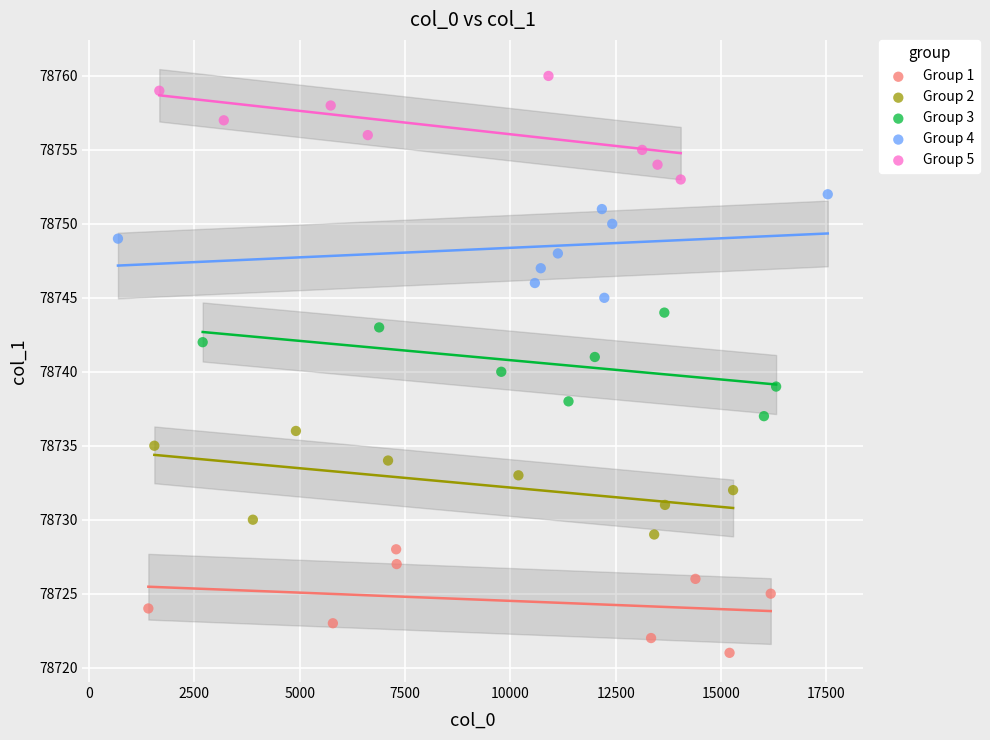

Which series contains the highest Y value?

Group 5